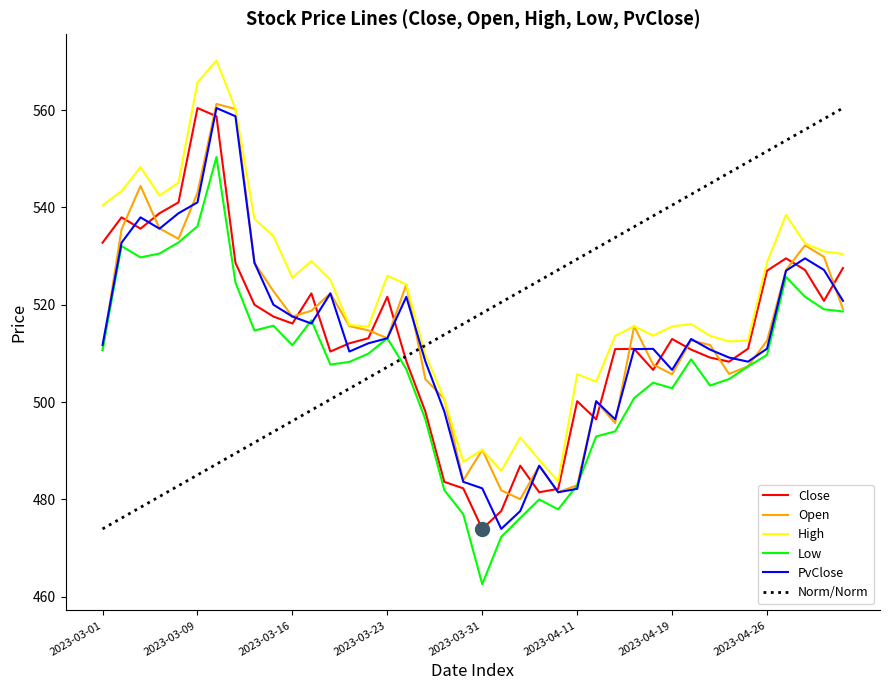

Between 2023-03-28 and 2023-04-12, which is larger?

2023-04-12